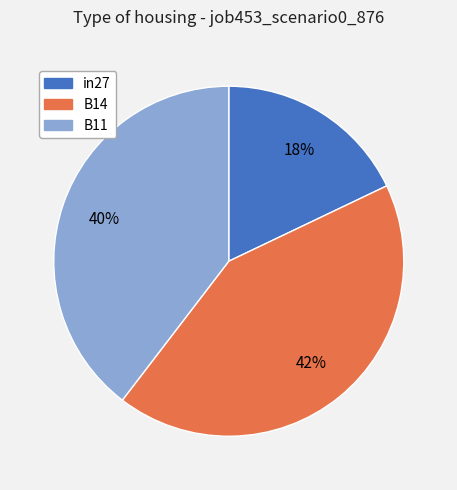

Do B14 and in27 together represent more than half of the pie?

Yes